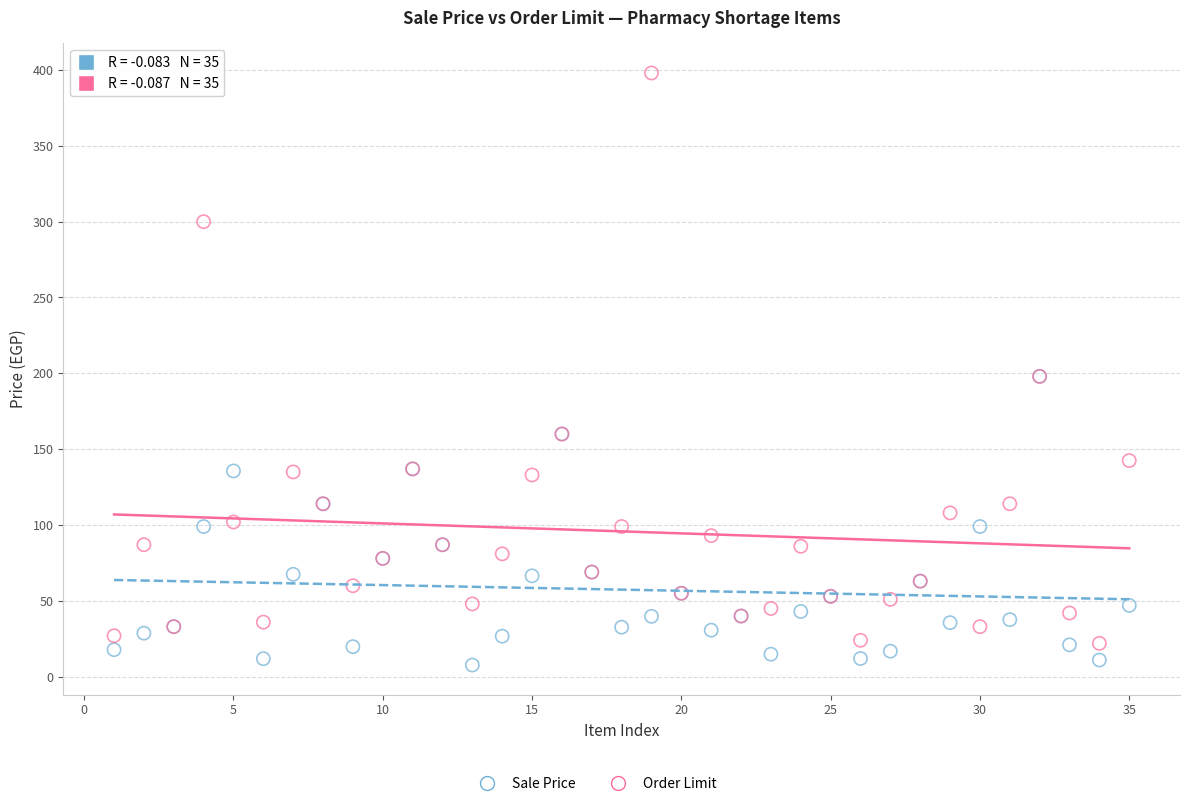

Which series has the largest Y range (max minus min)?

Order Limit